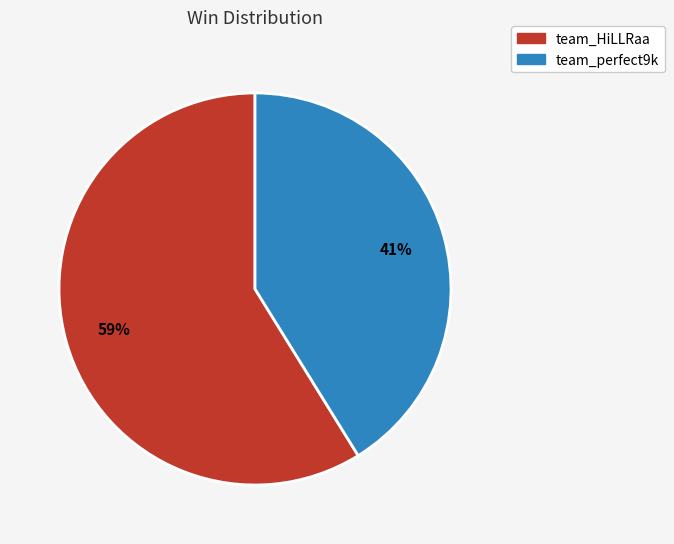

How many slices are in this pie chart?

2